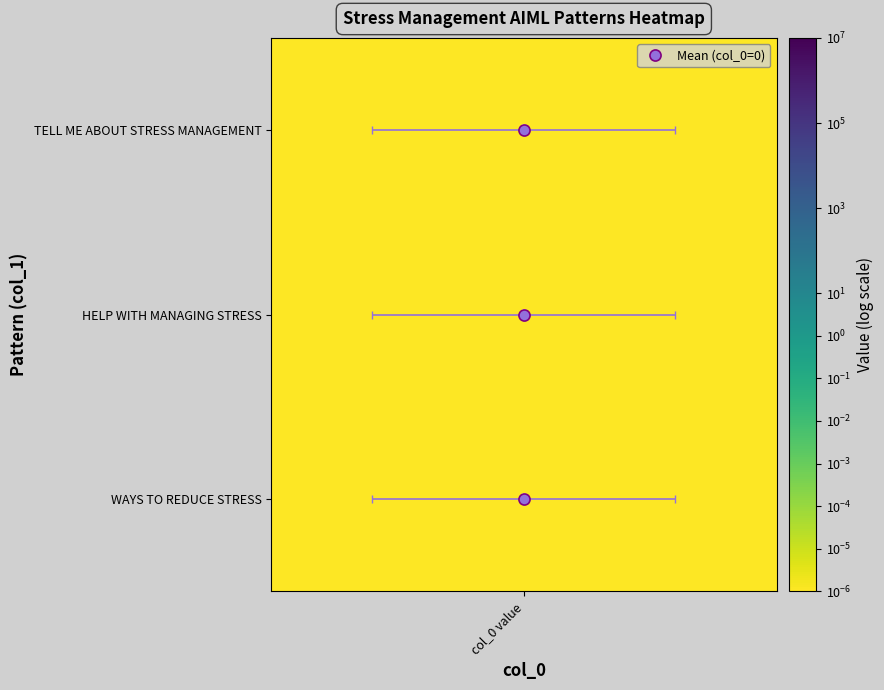

What is the difference between the second highest and minimum values?

1